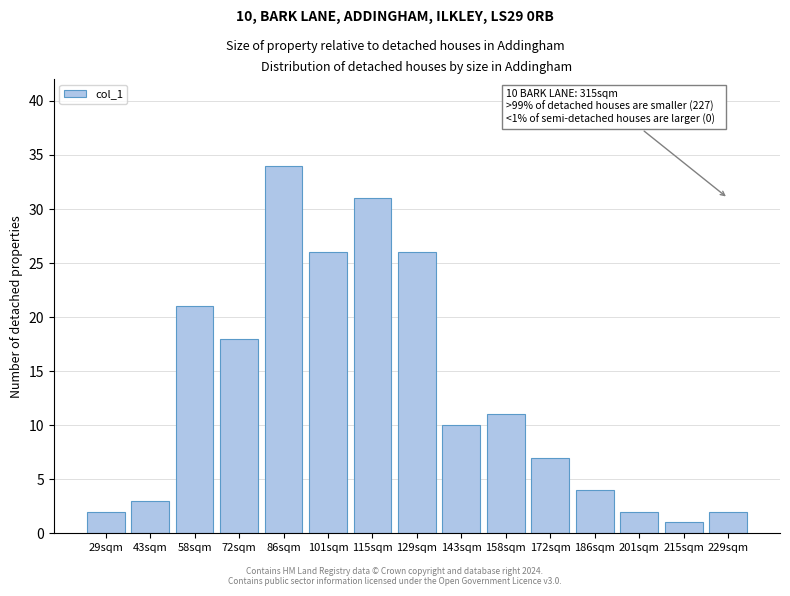

Reading left to right, list all the values displayed in this chart.

2	3	21	18	34	26	31	26	10	11	7	4	2	1	2